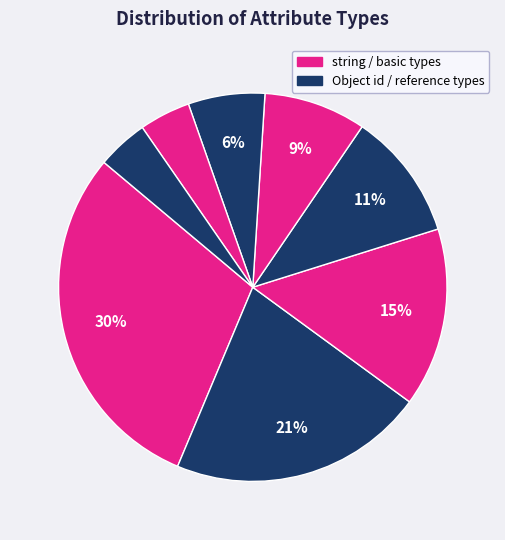

How many segments does this pie chart have?

8